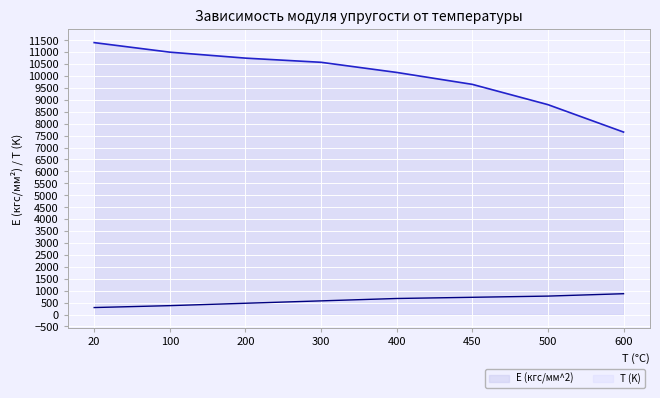

How many lines are shown in the chart?

2